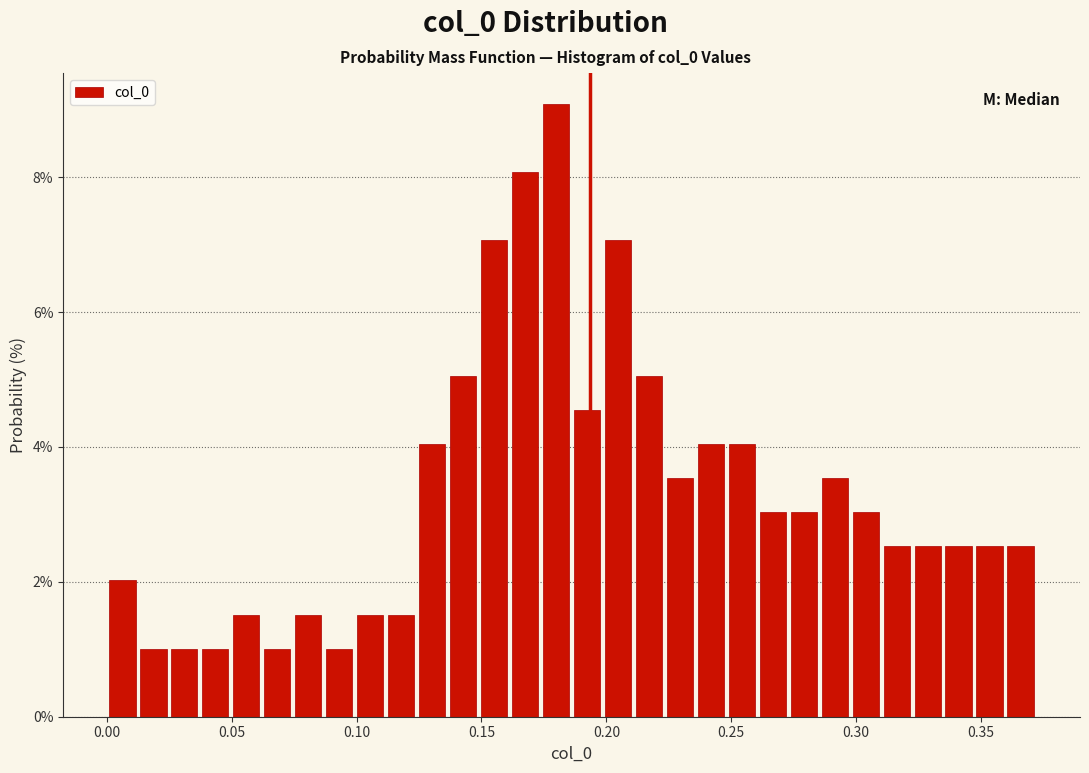

Read against the x-axis, roughly where is the centre of the tallest bar?

0.180